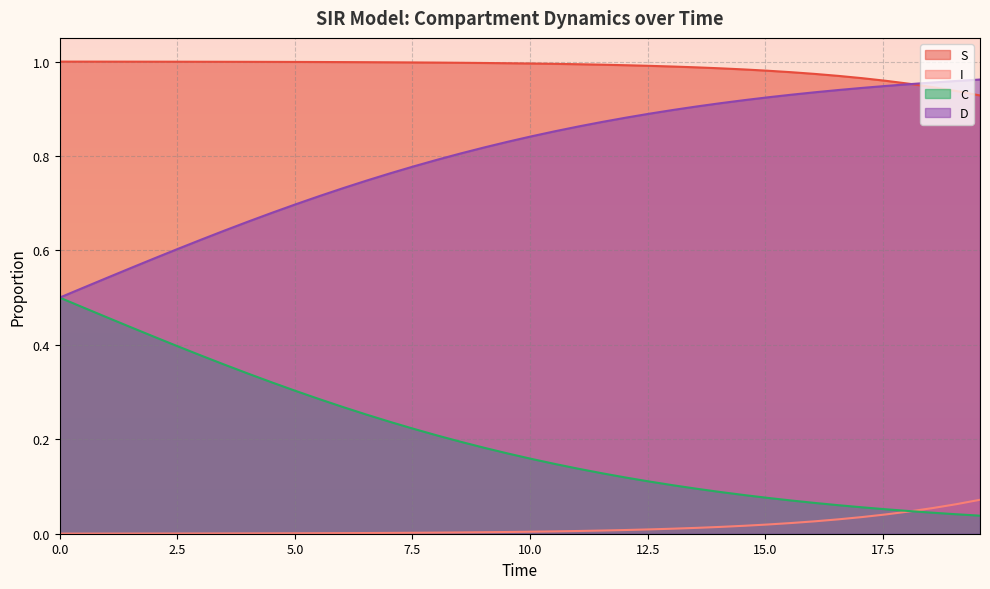

True or false: S and I cross at least once.

False